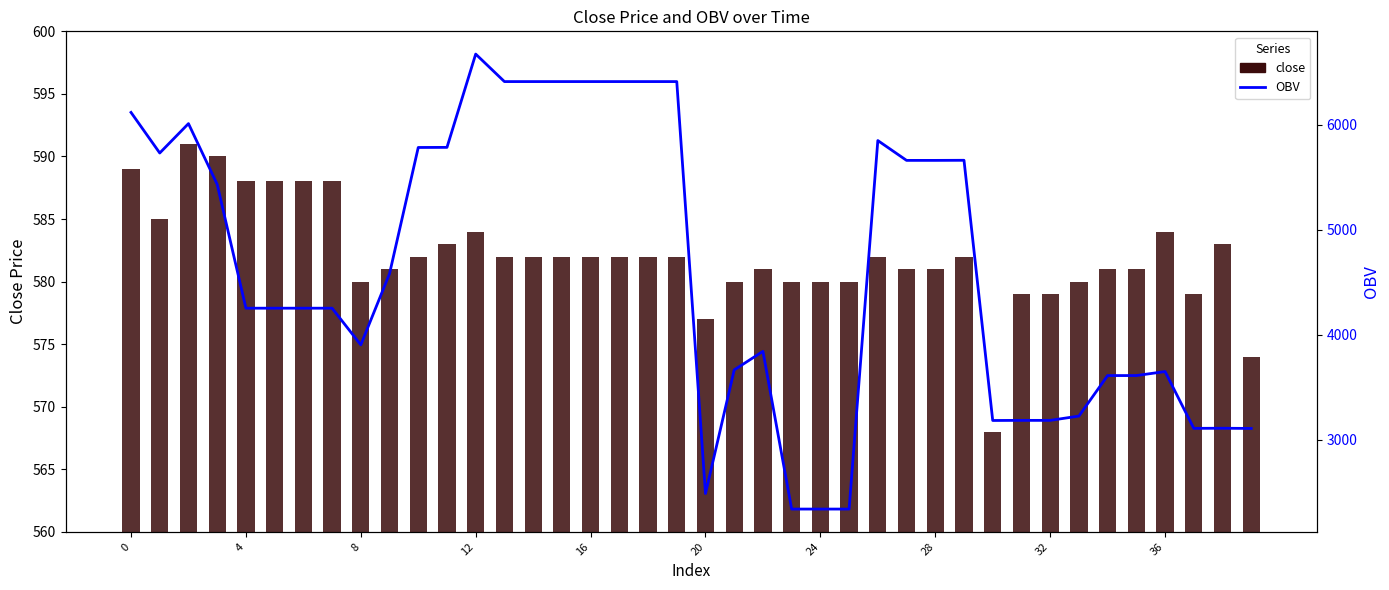

List the series in order of their overall mean, lowest first.

close, OBV